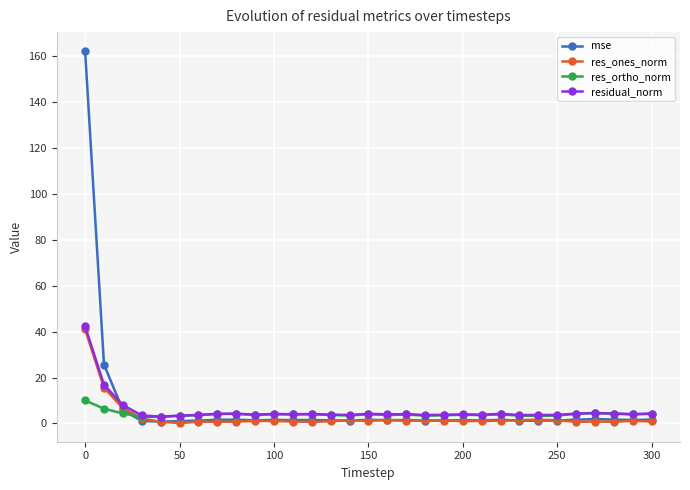

Which series has the largest range (max minus min)?

mse